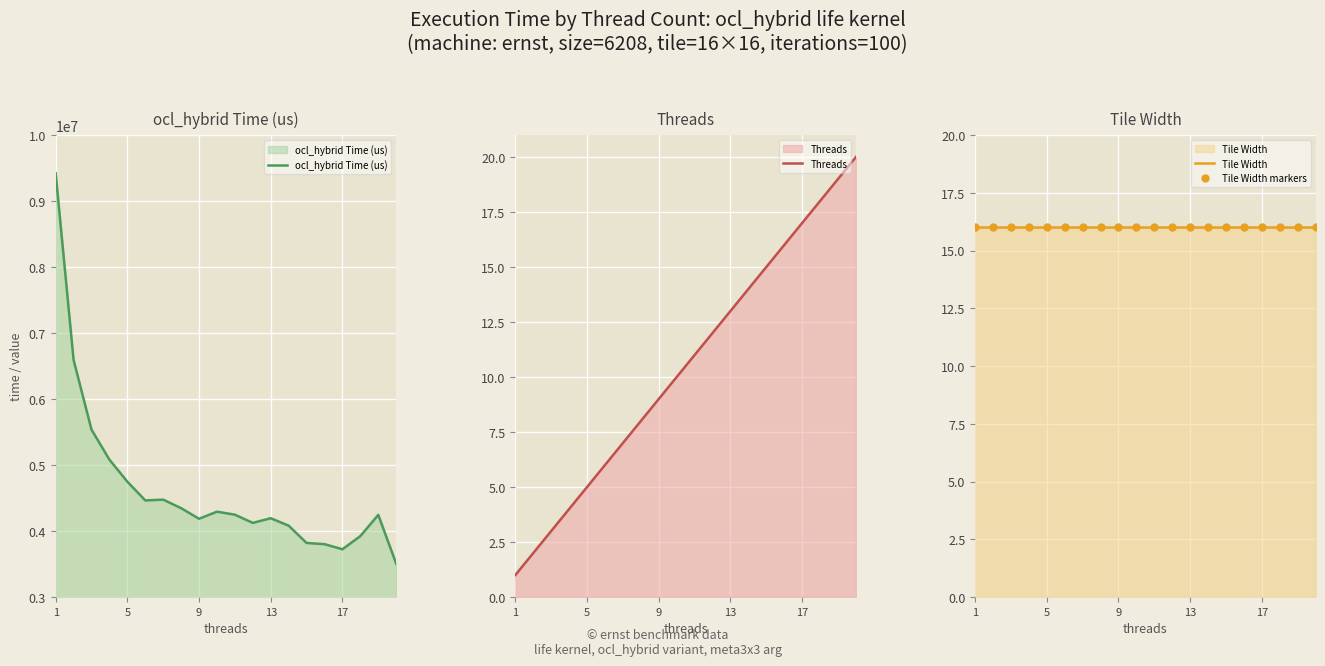

At how many categories does at least one series exceed 5149308?

3